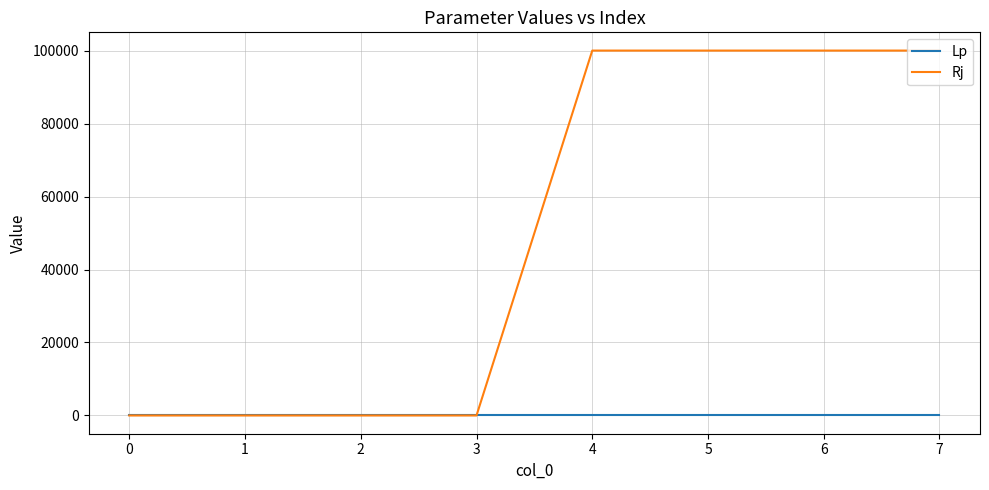

The value of Rj at 7 is 32385.4. True or false?

False